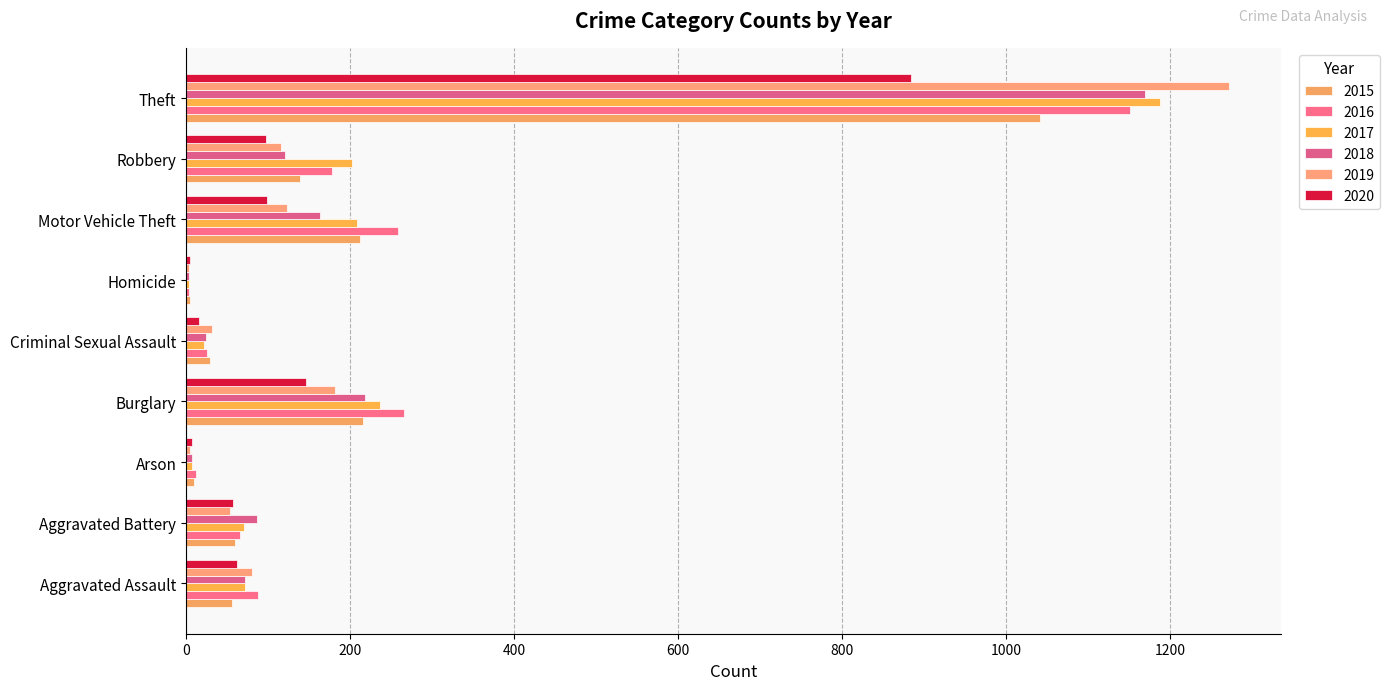

Reading left to right, list all the values displayed in this chart.

2015: Aggravated Assault=56	Aggravated Battery=60	Arson=10	Burglary=216	Criminal Sexual Assault=29	Homicide=5	Motor Vehicle Theft=212	Robbery=139	Theft=1041
2016: Aggravated Assault=88	Aggravated Battery=66	Arson=12	Burglary=266	Criminal Sexual Assault=26	Homicide=4	Motor Vehicle Theft=259	Robbery=178	Theft=1151
2017: Aggravated Assault=72	Aggravated Battery=71	Arson=7	Burglary=237	Criminal Sexual Assault=22	Homicide=4	Motor Vehicle Theft=208	Robbery=202	Theft=1188
2018: Aggravated Assault=72	Aggravated Battery=86	Arson=7	Burglary=218	Criminal Sexual Assault=24	Homicide=4	Motor Vehicle Theft=163	Robbery=121	Theft=1170
2019: Aggravated Assault=80	Aggravated Battery=53	Arson=5	Burglary=182	Criminal Sexual Assault=31	Homicide=4	Motor Vehicle Theft=123	Robbery=116	Theft=1272
2020: Aggravated Assault=62	Aggravated Battery=57	Arson=7	Burglary=146	Criminal Sexual Assault=16	Homicide=5	Motor Vehicle Theft=99	Robbery=97	Theft=884